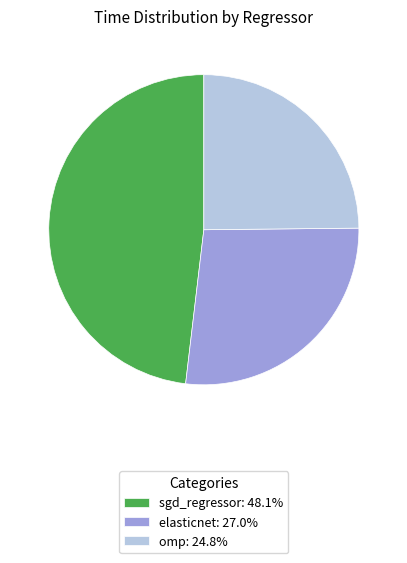

Which category has the biggest portion of the pie?

sgd_regressor